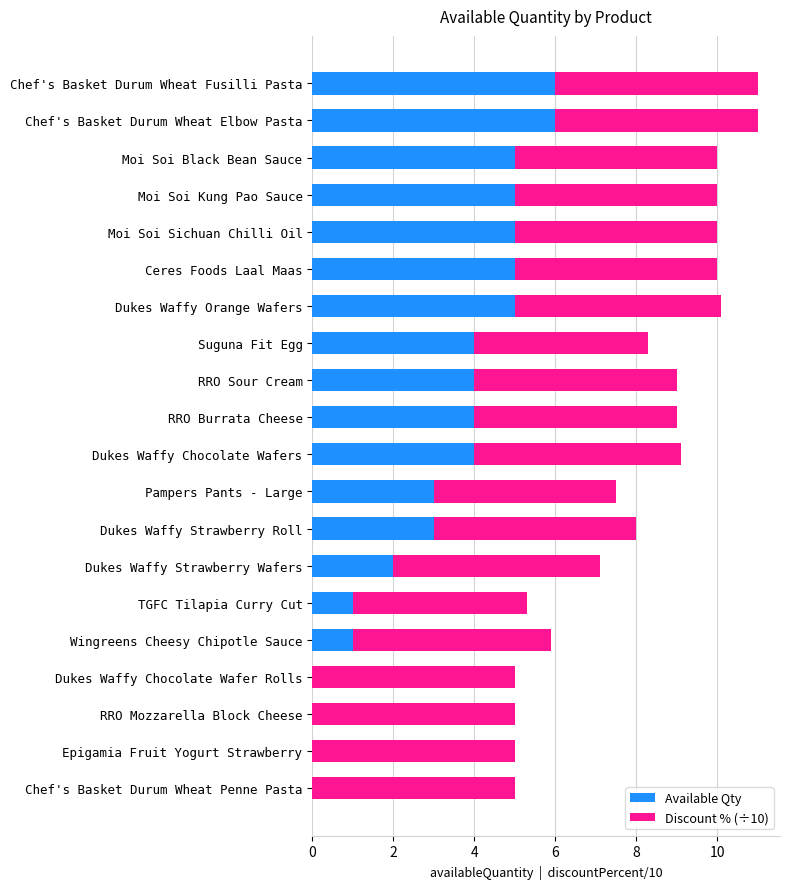

The value of Available Qty at RRO Sour Cream is 4.0. True or false?

True